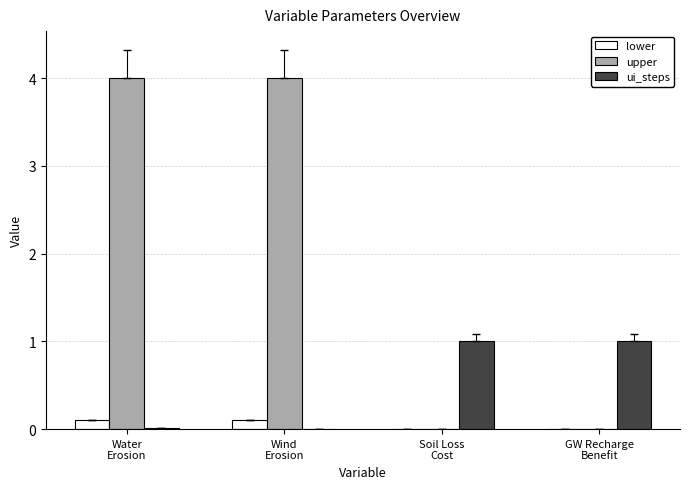

Count the upper values in the range 0 to 4.

4